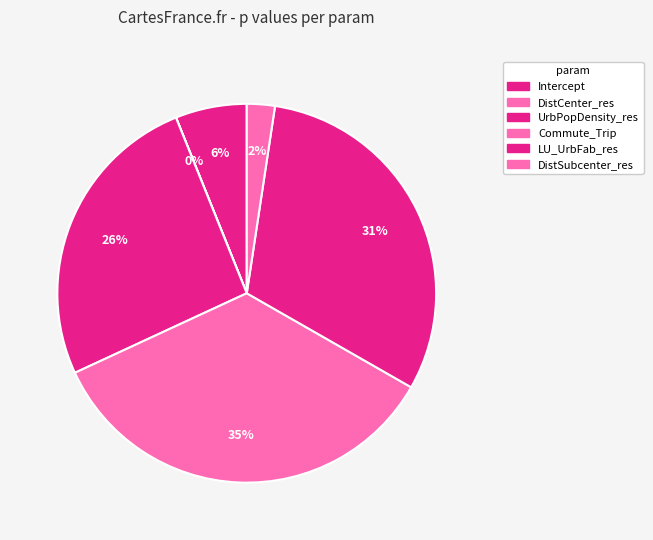

To the nearest percent, what is the difference between the largest and smallest slice percentages?

35%